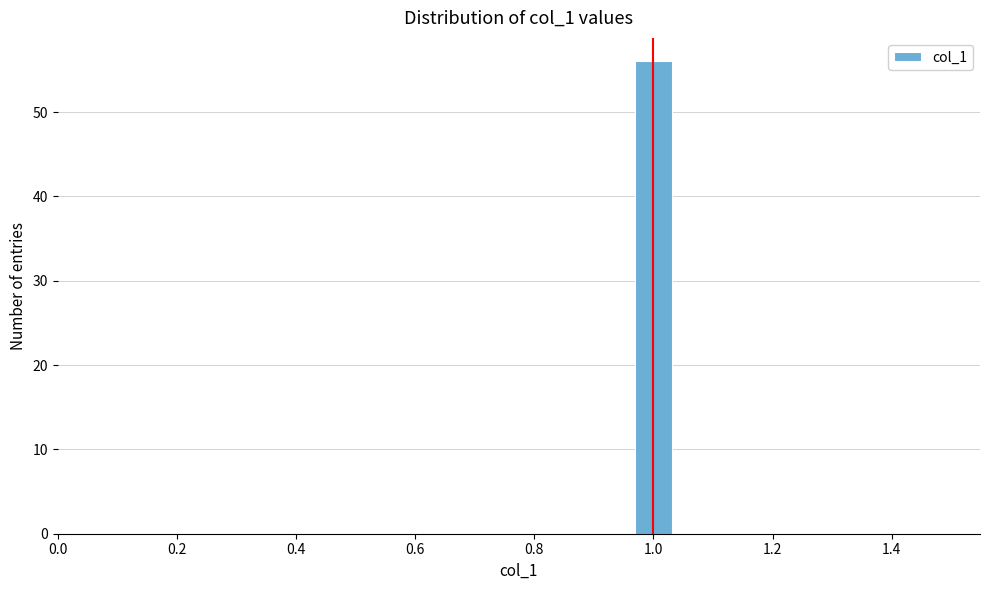

Around what value on the x-axis is the tallest bar? Give the approximate position of its centre, as read against the axis.

1.00